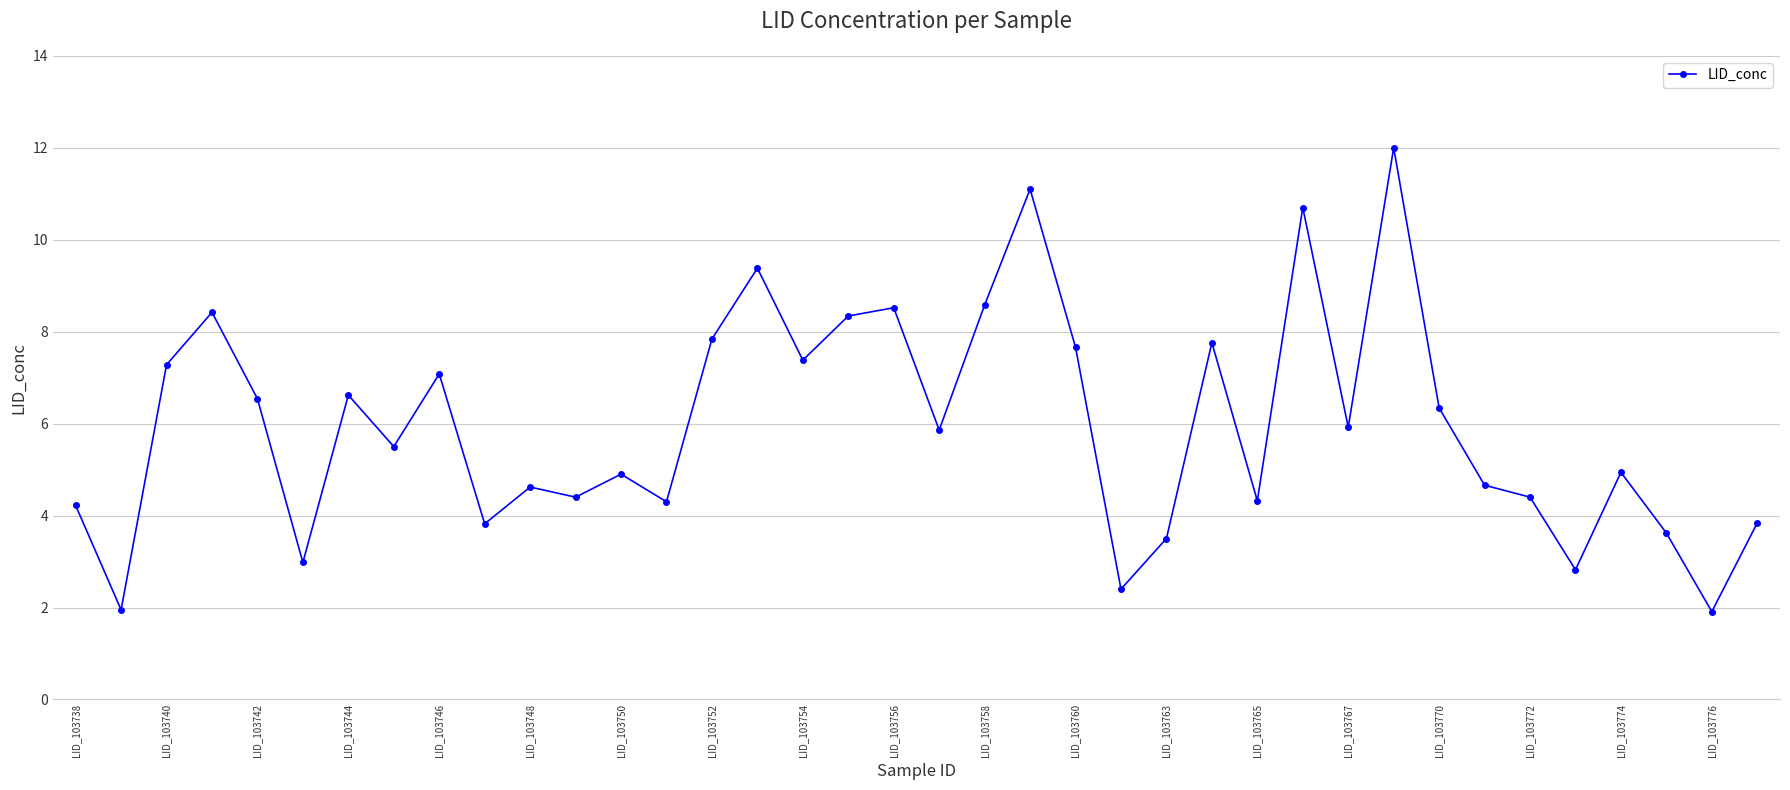

True or false: the data has more than 1 interior local peaks.

True